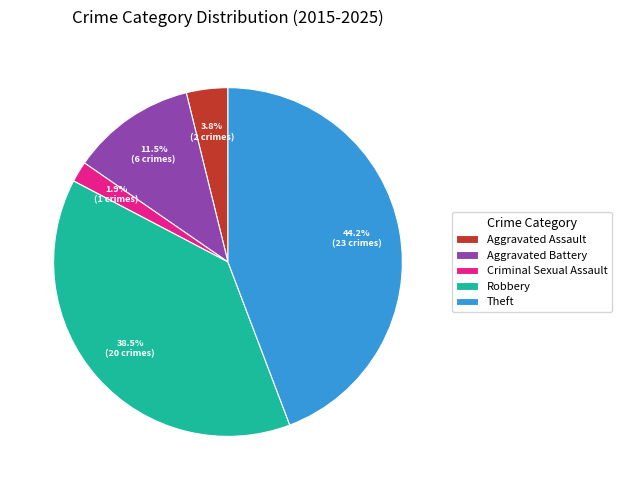

Which has a higher value, Aggravated Assault or Robbery?

Robbery